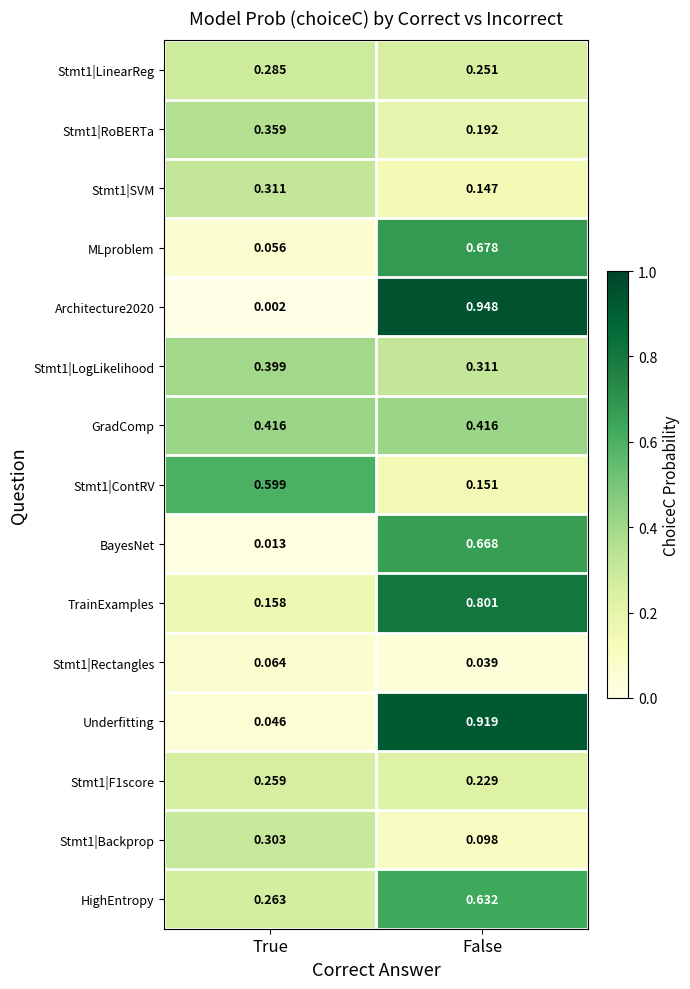

How many series are shown in this chart?

15